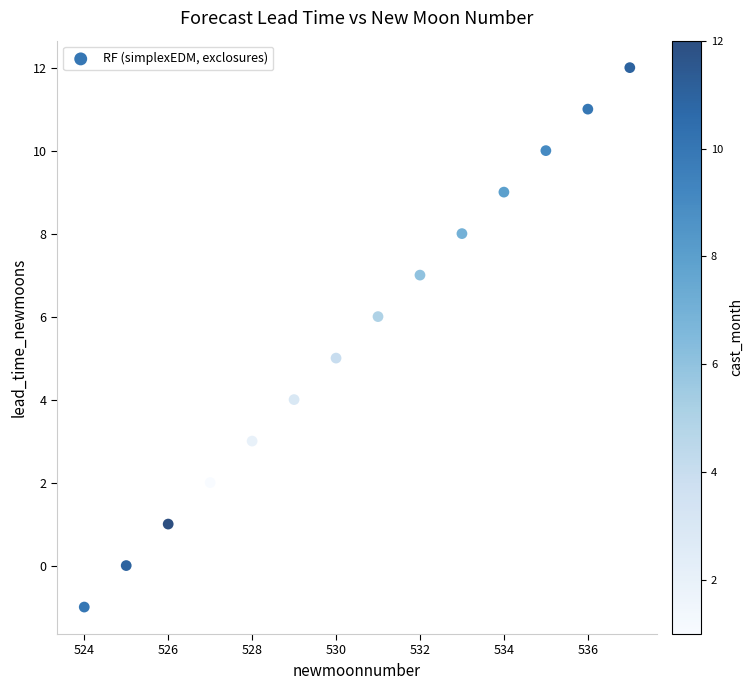

What is the range of Y values (max minus min)?

13